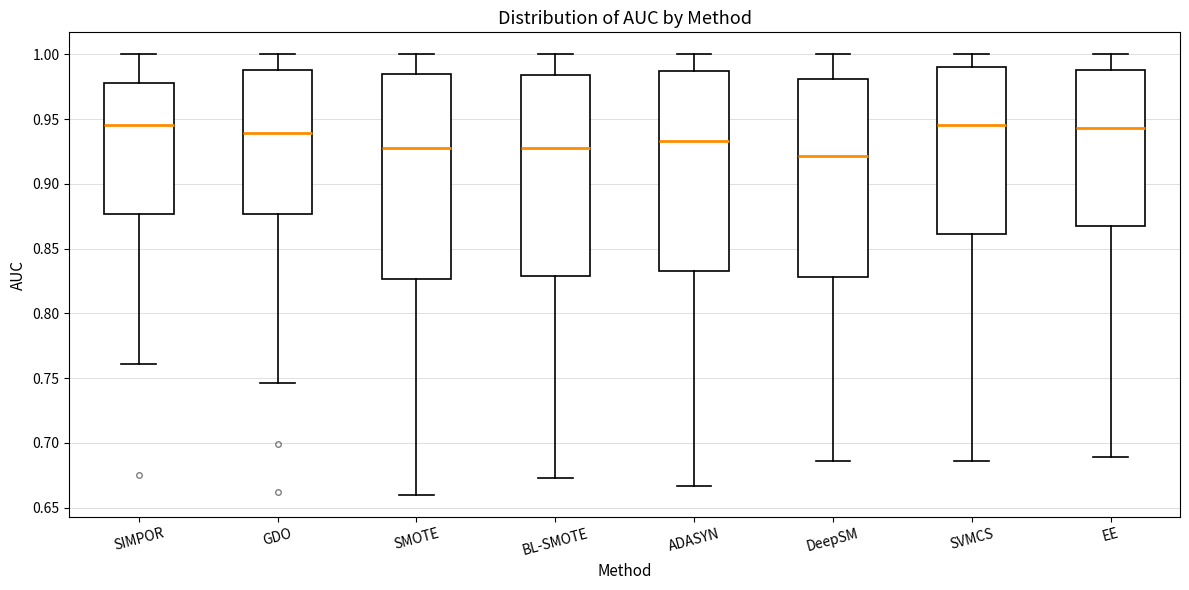

Reading left to right, read every box against the y-axis: the position of its median line, the range the box covers, and the ends of its whiskers. The values are not printed on the chart, so give them approximately, as read against the axis.

SIMPOR: median 0.945, box 0.875 to 0.980, whiskers 0.760 to 1.000
GDO: median 0.940, box 0.875 to 0.990, whiskers 0.745 to 1.000
SMOTE: median 0.930, box 0.825 to 0.985, whiskers 0.660 to 1.000
BL-SMOTE: median 0.930, box 0.830 to 0.985, whiskers 0.675 to 1.000
ADASYN: median 0.935, box 0.835 to 0.985, whiskers 0.665 to 1.000
DeepSM: median 0.920, box 0.830 to 0.980, whiskers 0.685 to 1.000
SVMCS: median 0.945, box 0.860 to 0.990, whiskers 0.685 to 1.000
EE: median 0.945, box 0.870 to 0.990, whiskers 0.690 to 1.000